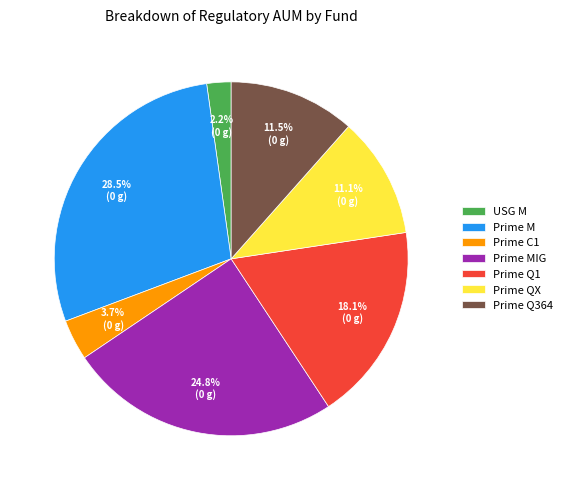

To the nearest percent, what is the combined percentage of Prime Q1 and USG M?

20%